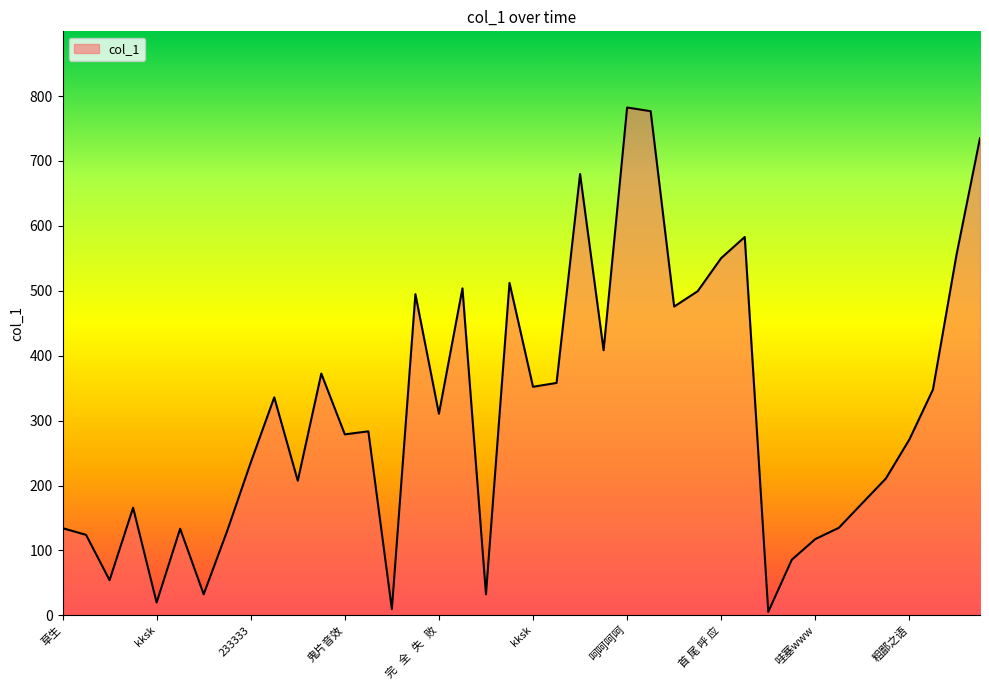

What is the difference between the maximum and minimum values?

777.0